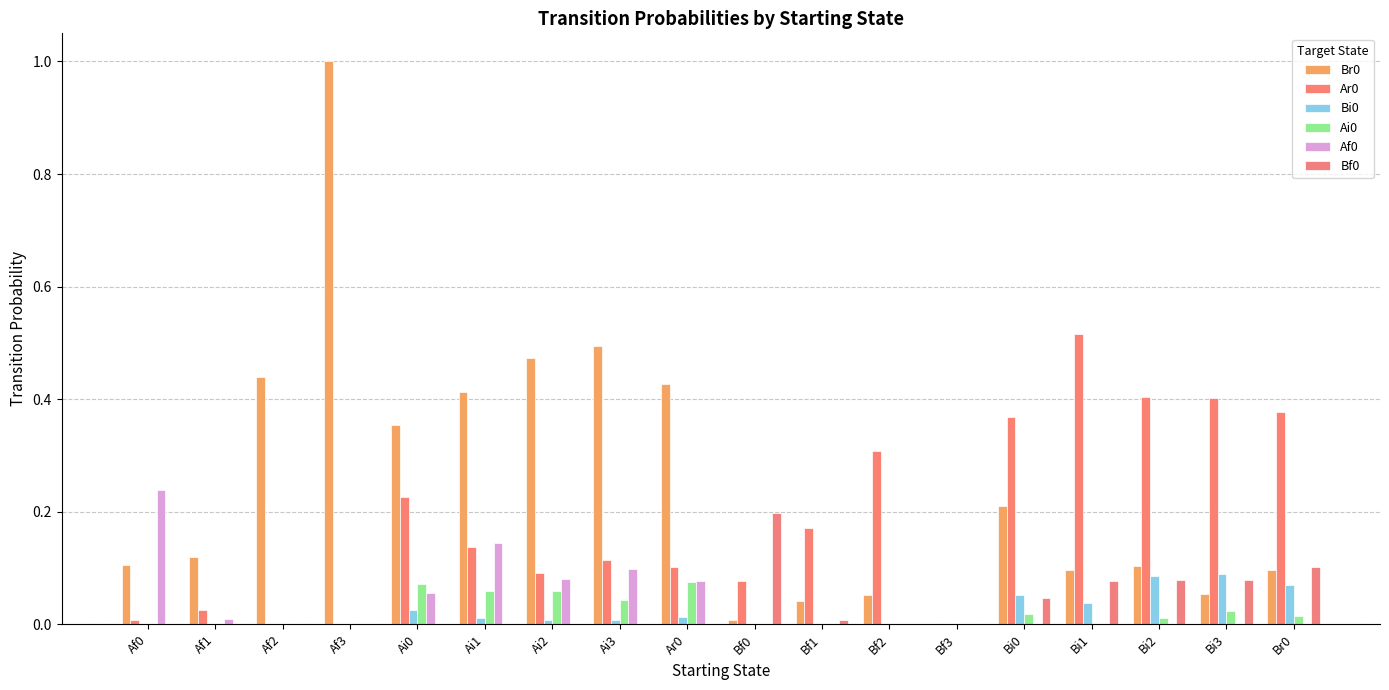

Is the value of Ar0 at Bi1 greater than the value of Af0 at Ai3?

Yes